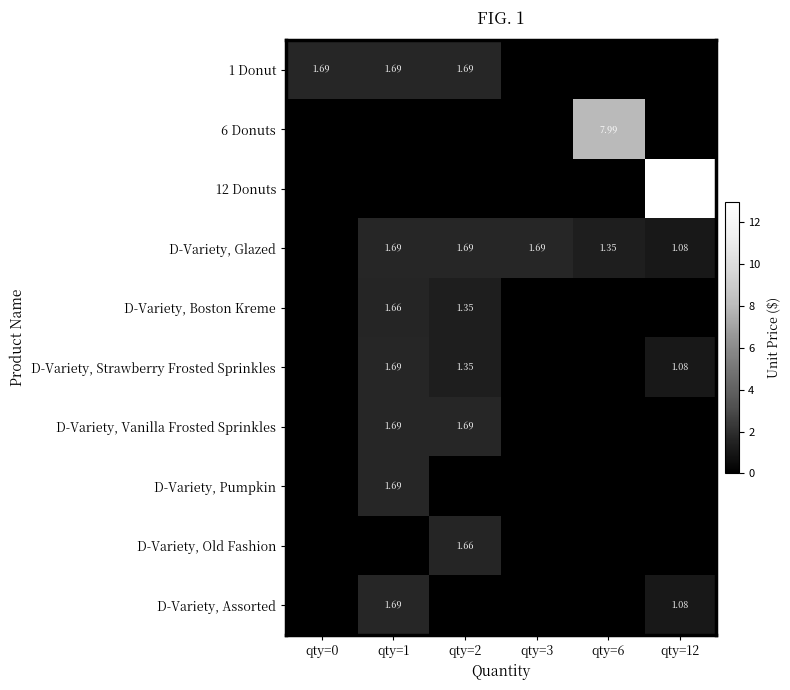

How many distinct data groups are displayed?

10